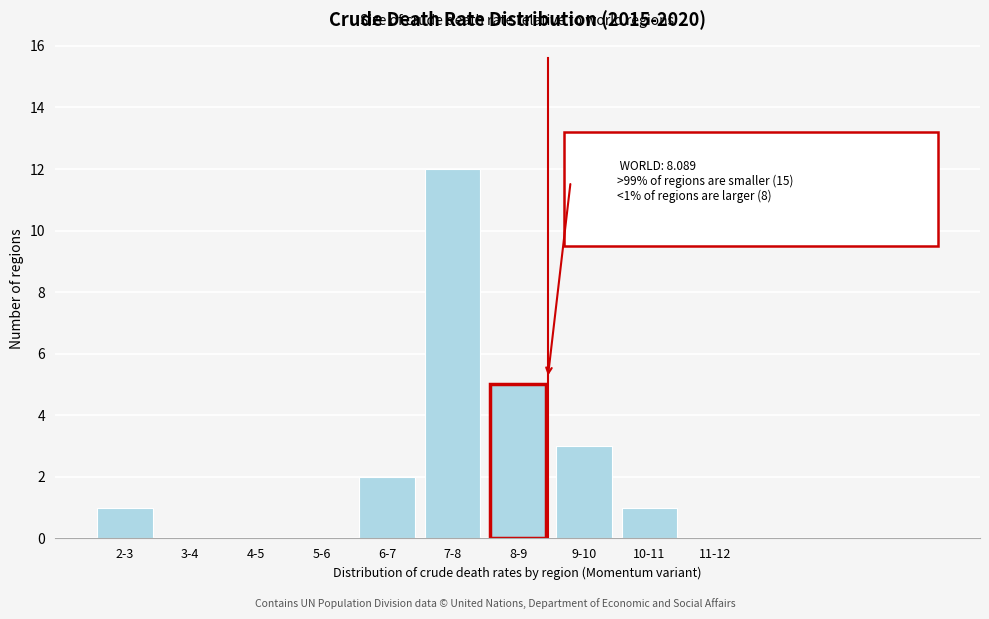

Reading left to right, what are all the values shown in this chart?

2-3=1	3-4=0	4-5=0	5-6=0	6-7=2	7-8=12	8-9=5	9-10=3	10-11=1	11-12=0